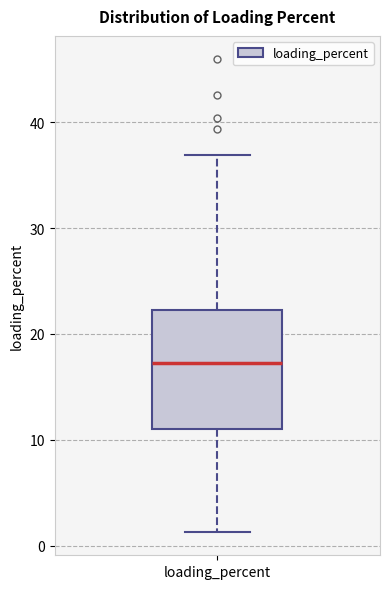

Transcribe this box plot: give where the median line is, the range the box spans, and where the two whiskers end, as read against the y-axis. The values are not printed on the chart, so give them approximately, as read against the axis.

median 17, box 11 to 22, whiskers 1 to 37